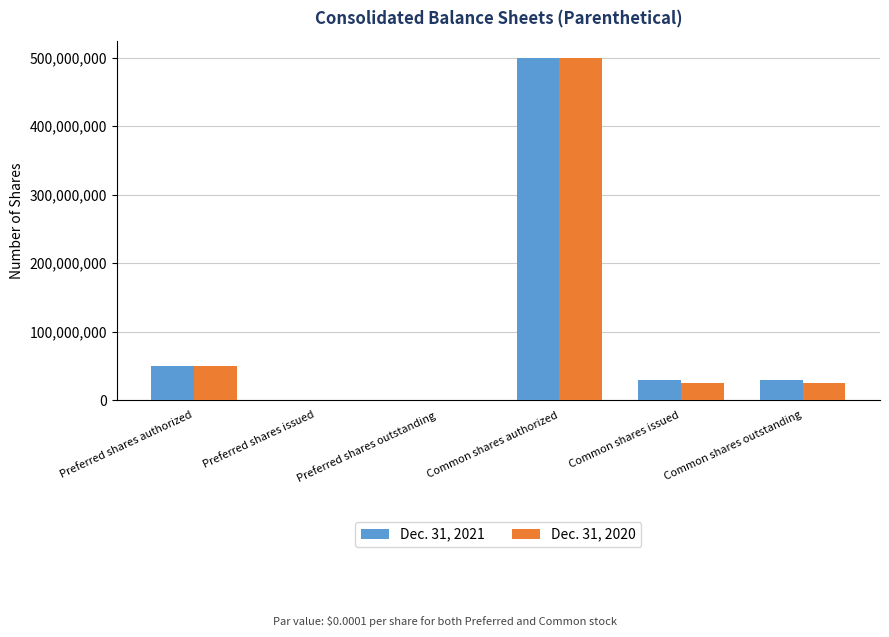

At which category is the sum across all series the highest?

Common shares authorized